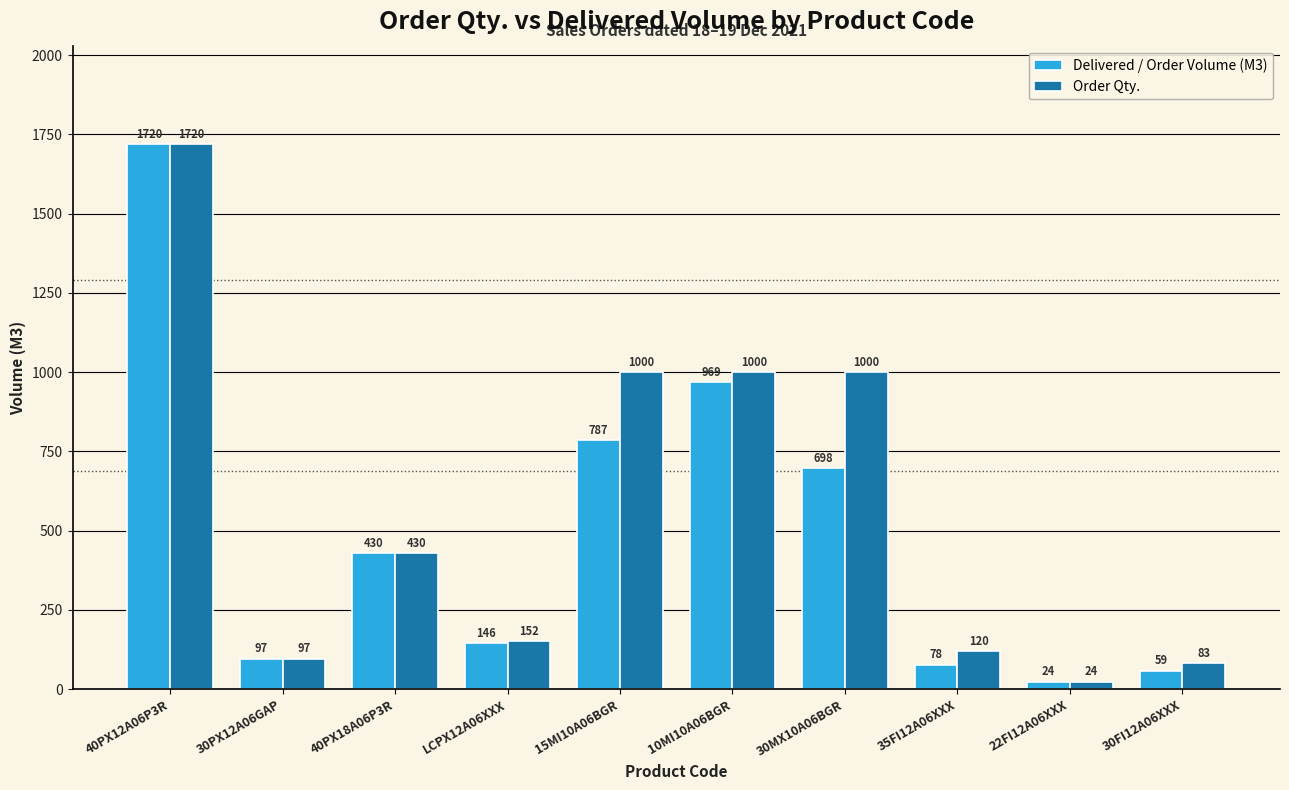

How many bars are there in total?

20